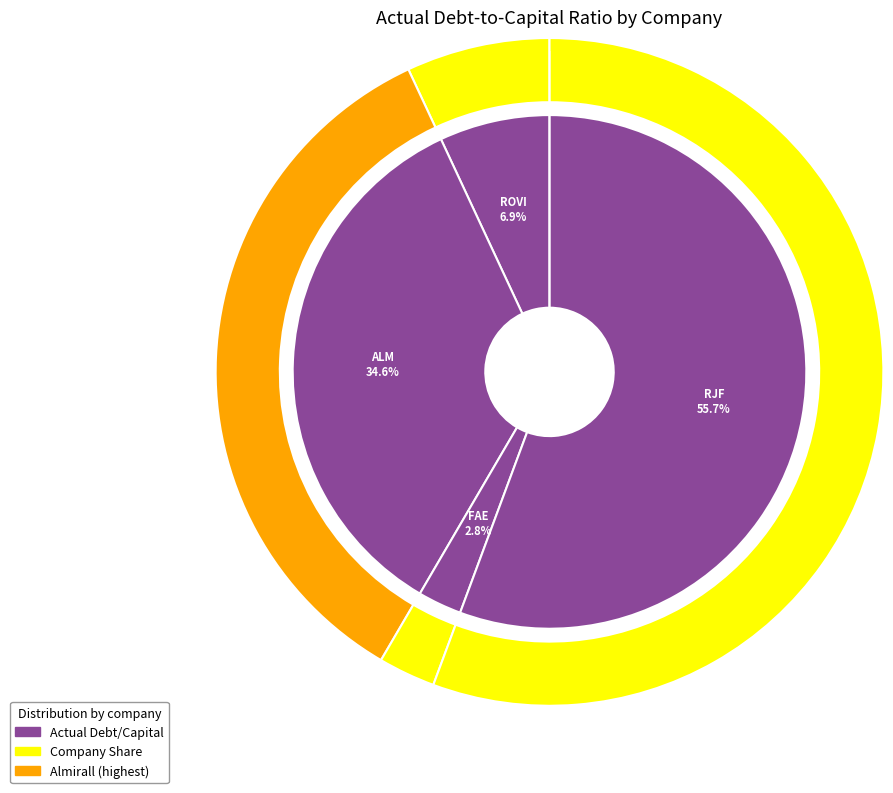

Do Laboratorio Reig Jofre, S.A. and Faes Farma, S.A. together represent more than half of the pie?

Yes